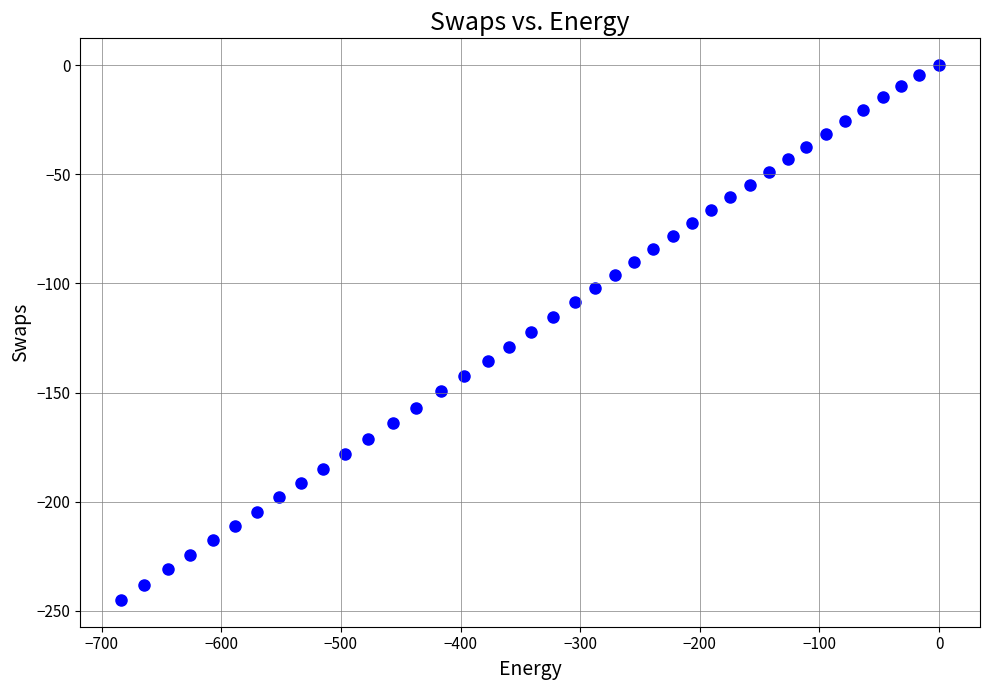

What is the range of Y values (max minus min)?

245.0